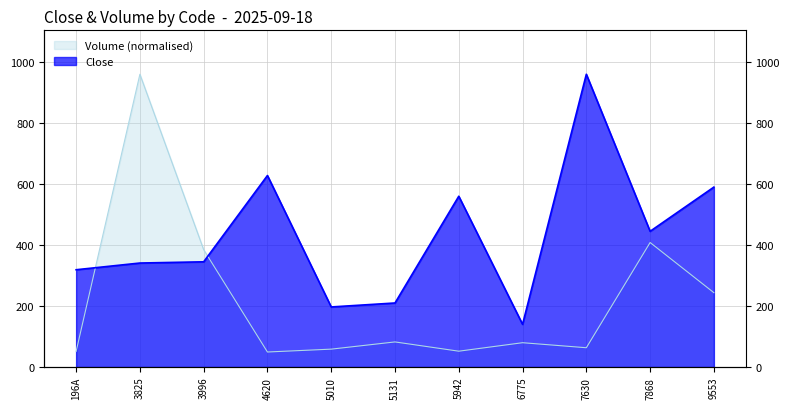

How many interior local valleys does the Close series have?

3